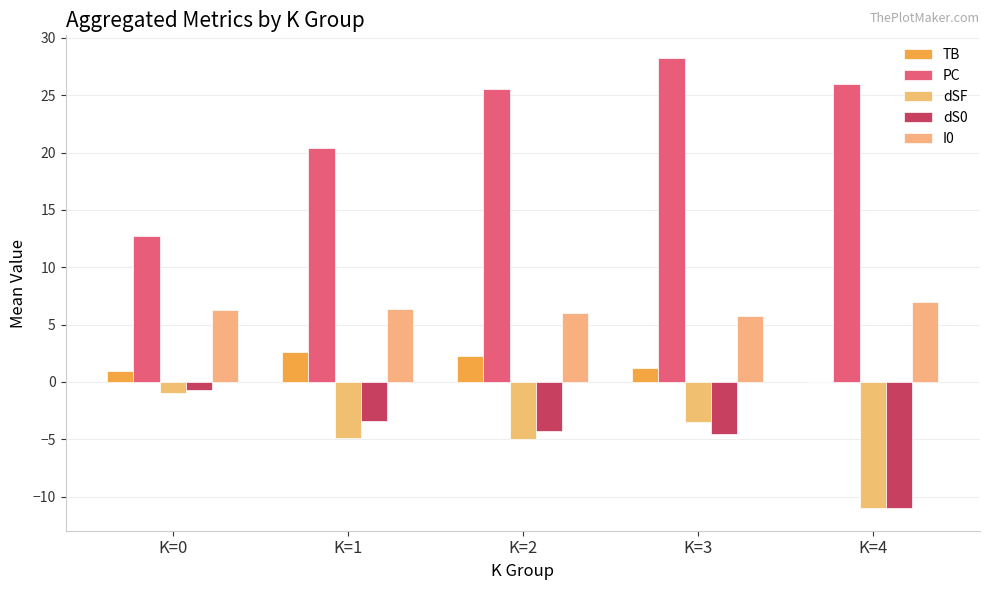

At which category does the chart reach its minimum across all series?

K=4